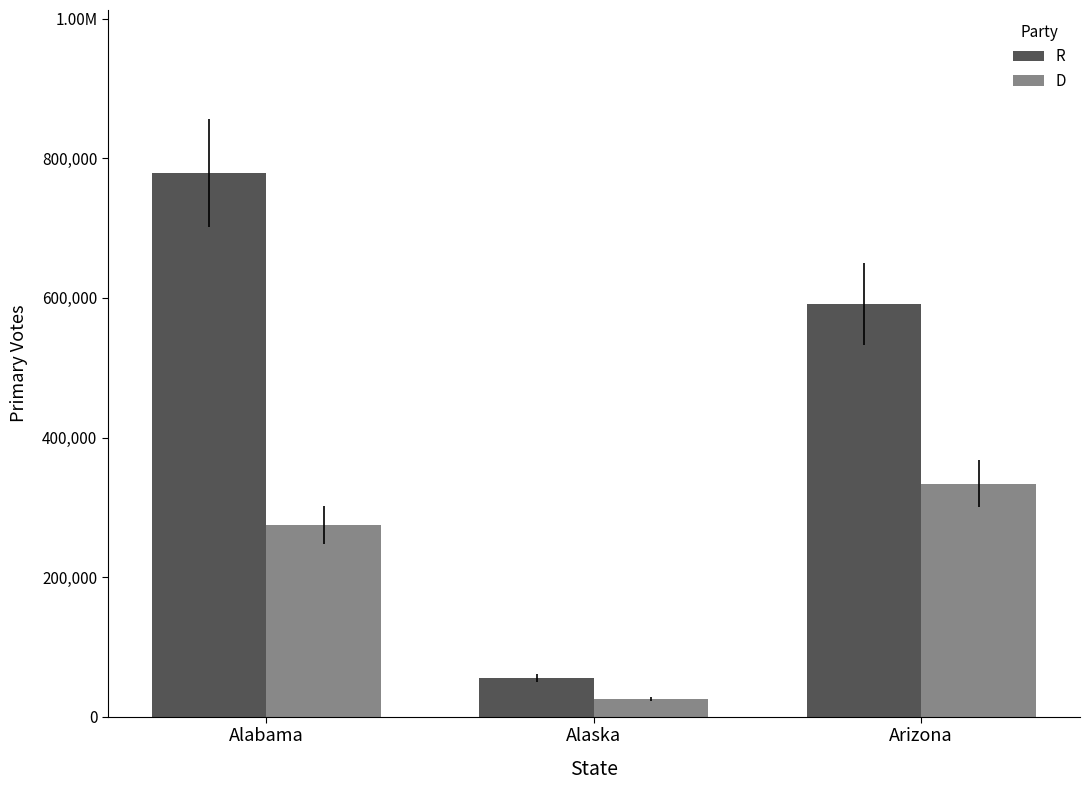

Does the chart contain any negative values?

No